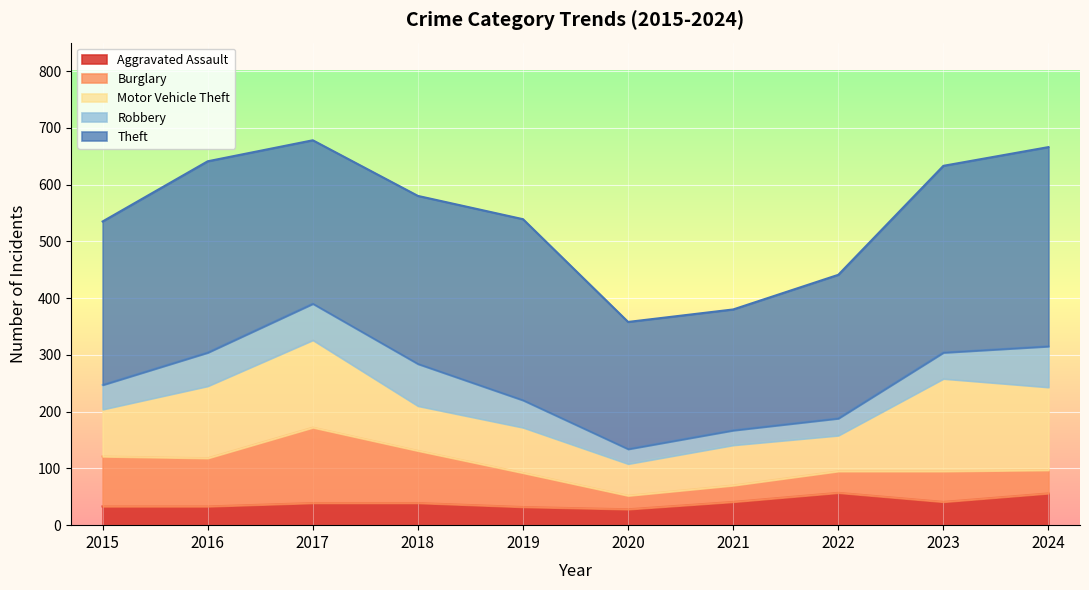

Reading left to right, list all the values displayed in this chart.

Aggravated Assault: 2015=33	2016=33	2017=39	2018=39	2019=32	2020=28	2021=41	2022=57	2023=41	2024=56
Burglary: 2015=88	2016=85	2017=133	2018=92	2019=60	2020=24	2021=29	2022=38	2023=54	2024=41
Motor Vehicle Theft: 2015=83	2016=127	2017=154	2018=79	2019=80	2020=56	2021=71	2022=63	2023=163	2024=146
Robbery: 2015=43	2016=59	2017=64	2018=74	2019=48	2020=26	2021=26	2022=30	2023=46	2024=72
Theft: 2015=288	2016=337	2017=288	2018=296	2019=319	2020=224	2021=213	2022=253	2023=329	2024=351